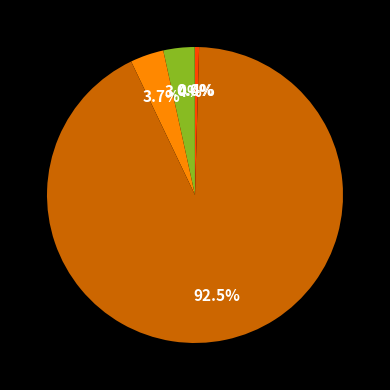

Does any single category account for the majority?

Yes